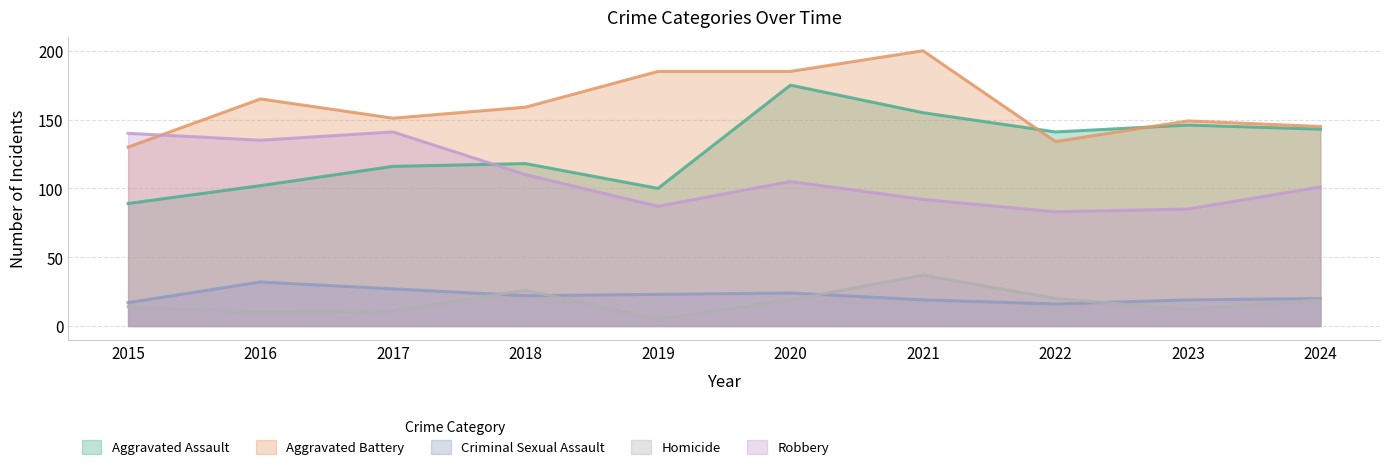

True or false: Robbery and Aggravated Battery intersect in this chart.

True